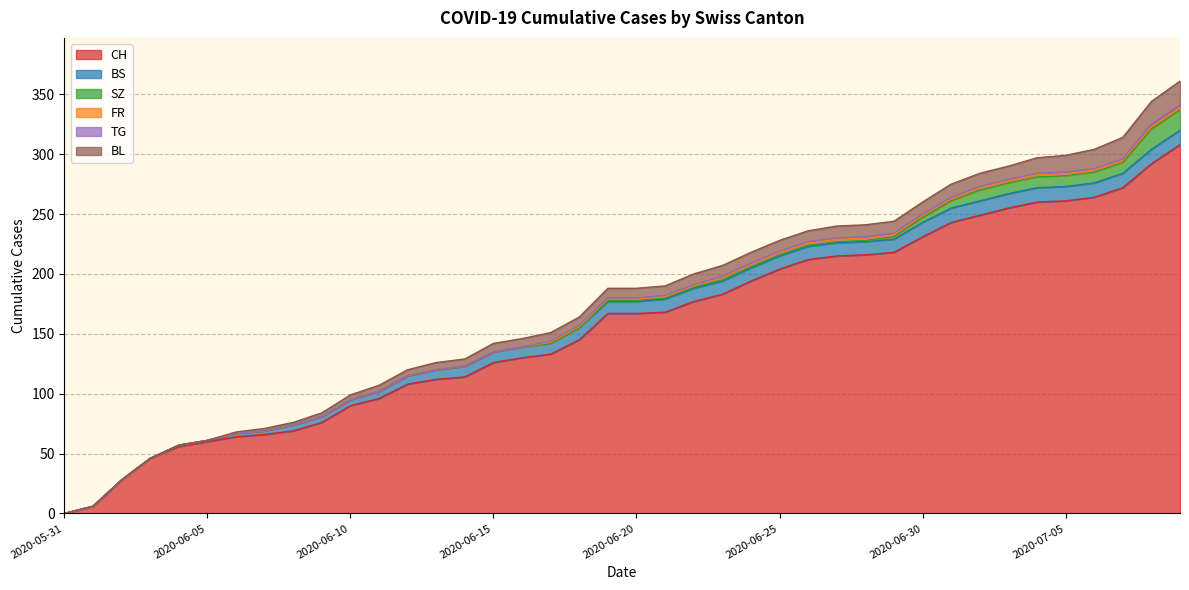

What is the difference between the highest and lowest values at 2020-06-12?

108